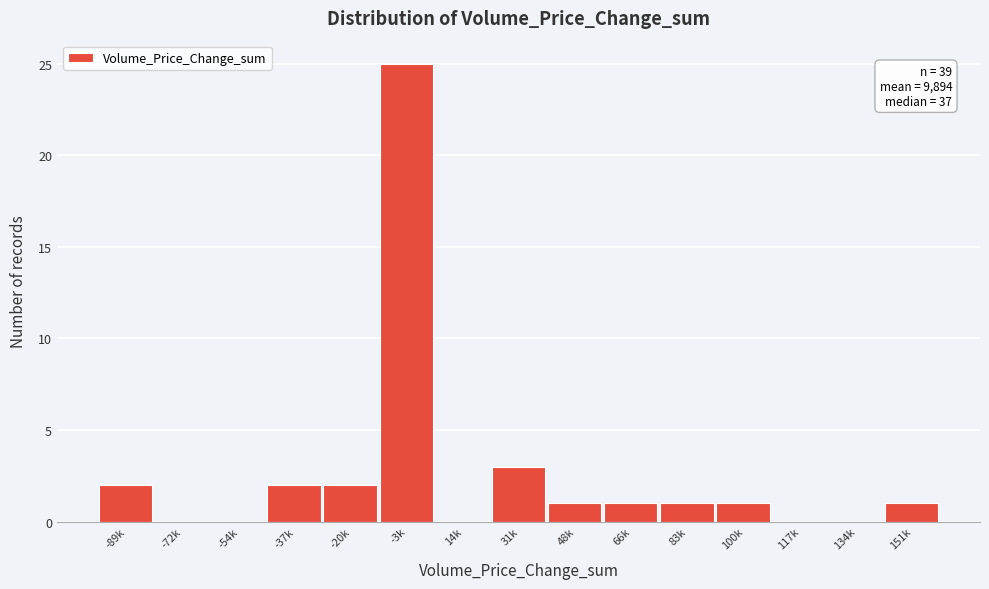

Reading left to right, list all the values displayed in this chart.

-89k=2	-72k=0	-54k=0	-37k=2	-20k=2	-3k=25	14k=0	31k=3	48k=1	66k=1	83k=1	100k=1	117k=0	134k=0	151k=1